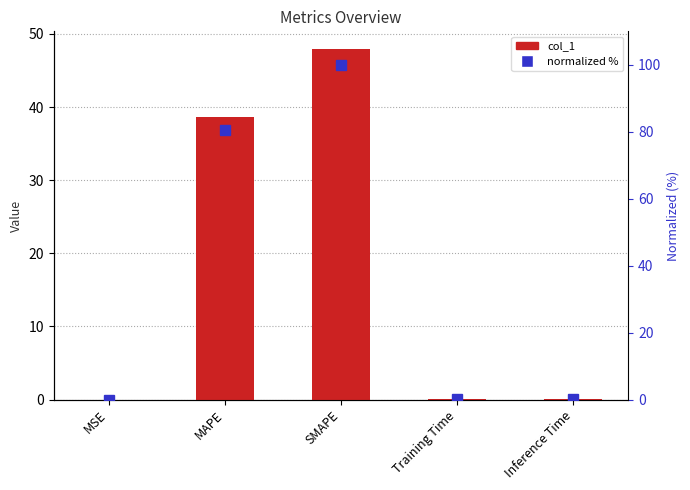

Which series changed the most between MSE and Training Time?

normalized %